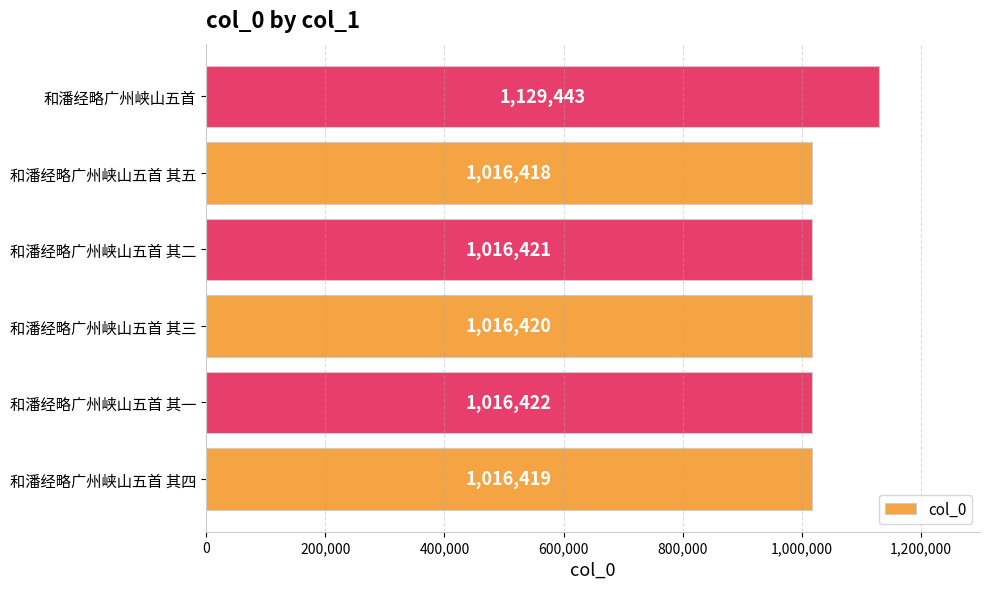

Does the chart contain stacked bars?

No